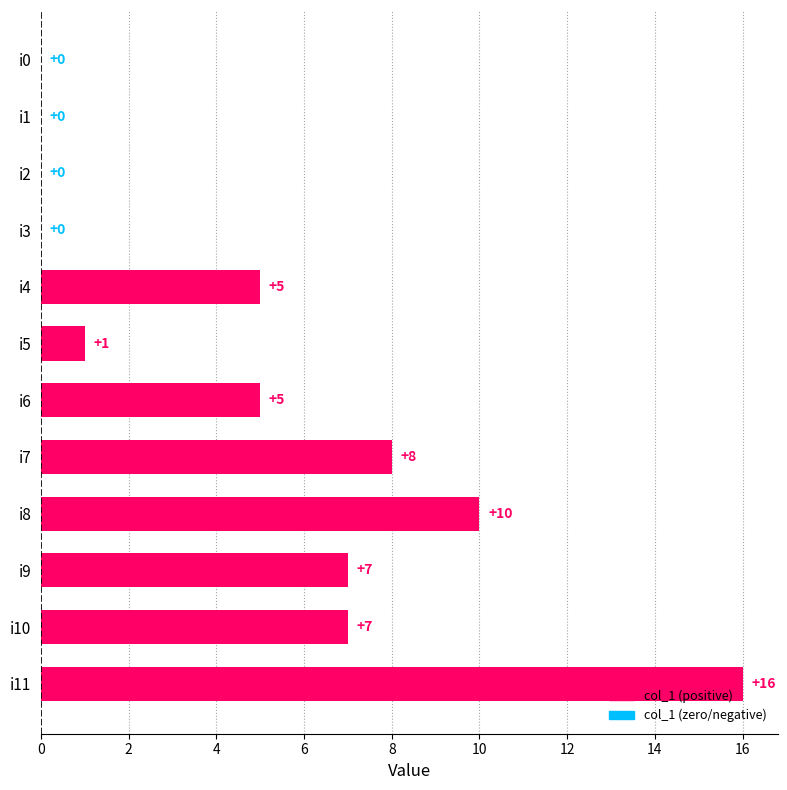

What is the average value?

5